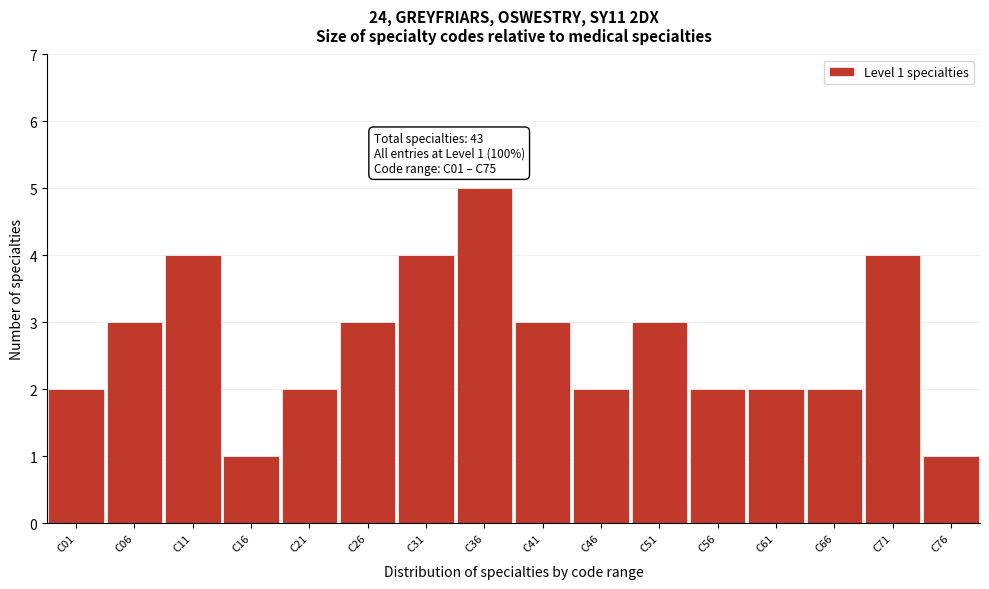

Reading left to right, what are all the values shown in this chart?

C01=2	C06=3	C11=4	C16=1	C21=2	C26=3	C31=4	C36=5	C41=3	C46=2	C51=3	C56=2	C61=2	C66=2	C71=4	C76=1